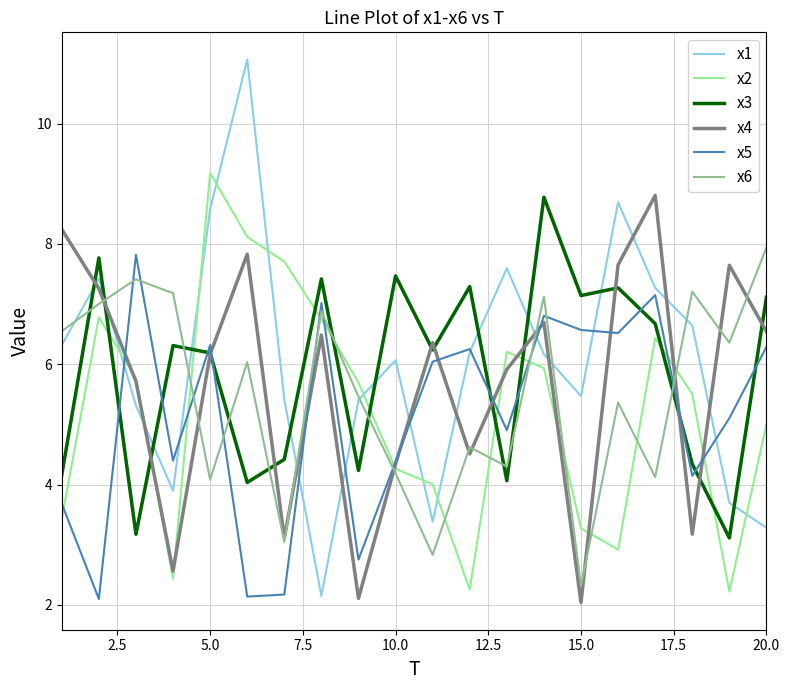

Which series has the largest range (max minus min)?

x1